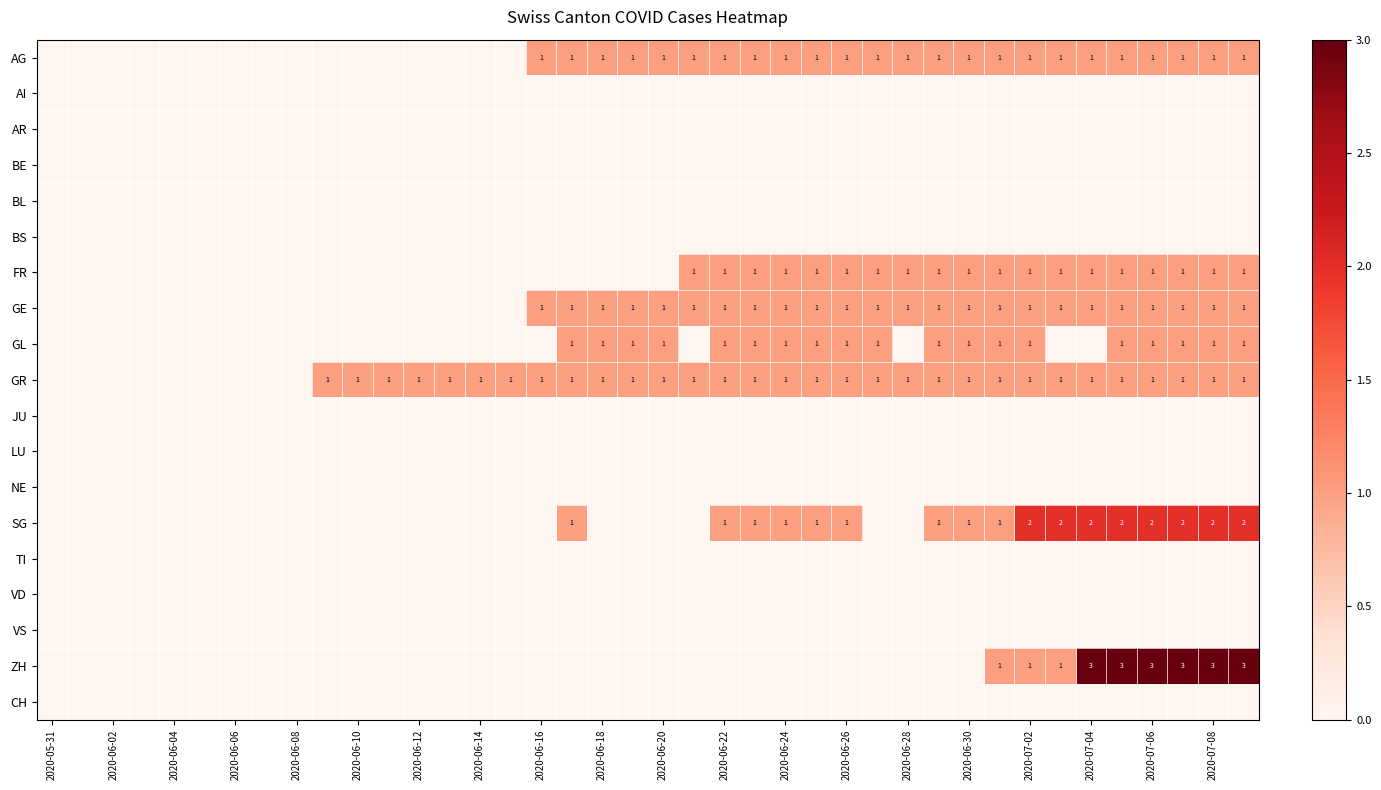

The FR series shows 1 at 2020-07-02. True or false?

True